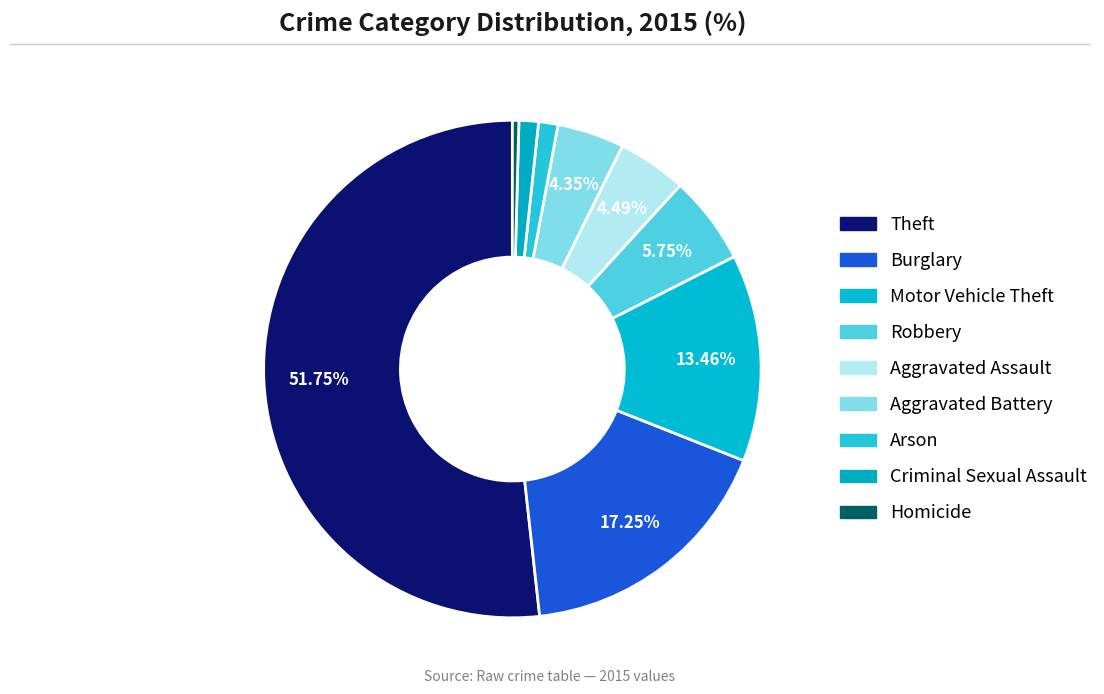

How many slices are in this pie chart?

9